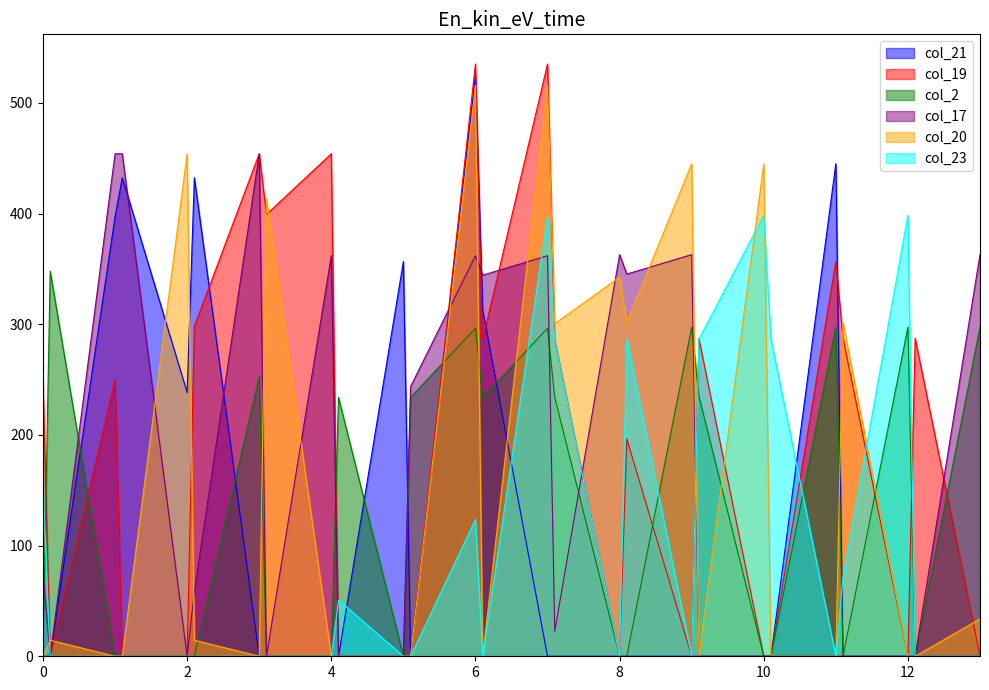

The col_19 series shows 466.6 at 9.1. True or false?

False